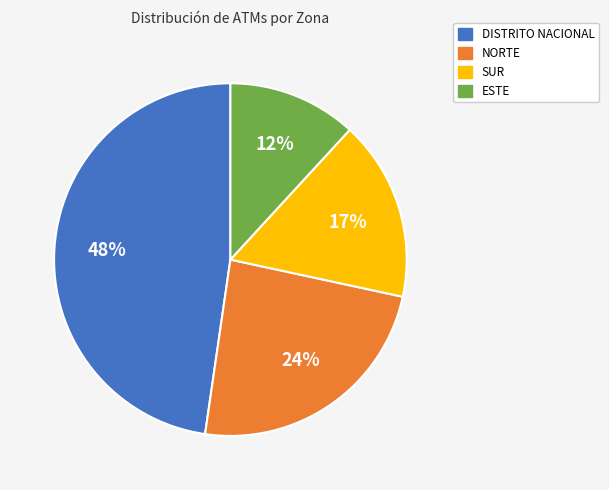

Combined, do NORTE and ESTE account for over 50%?

No